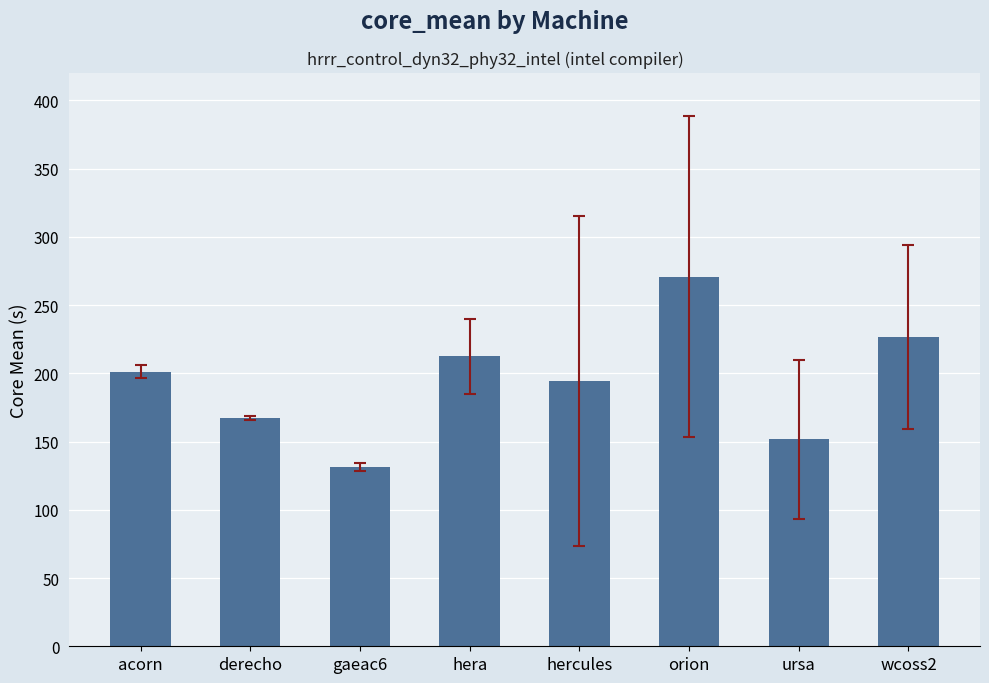

Reading left to right, what are all the values shown in this chart?

acorn=201.1	derecho=167.2	gaeac6=131.4	hera=212.6	hercules=194.5	orion=270.9	ursa=151.7	wcoss2=226.5